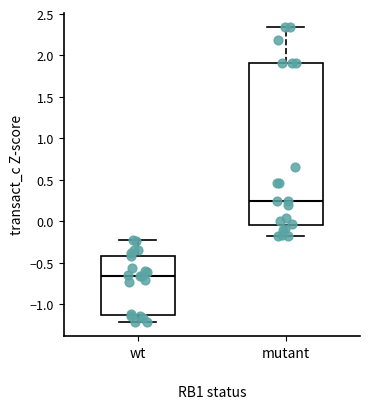

Reading left to right, read every box against the y-axis: the position of its median line, the range the box covers, and the ends of its whiskers. The values are not printed on the chart, so give them approximately, as read against the axis.

wt: median -0.65, box -1.15 to -0.40, whiskers -1.20 to -0.25
mutant: median 0.25, box -0.05 to 1.90, whiskers -0.20 to 2.35